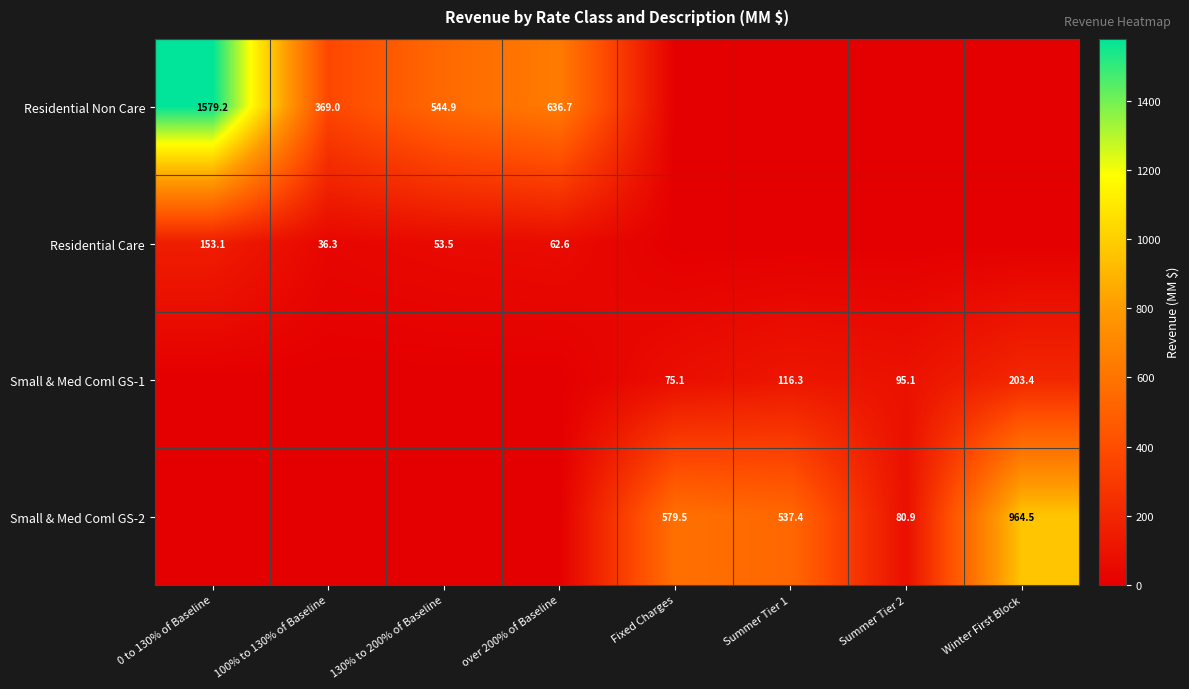

What is the sum of the Residential Non Care values at 100% to 130% of Baseline and over 200% of Baseline?

1005.7